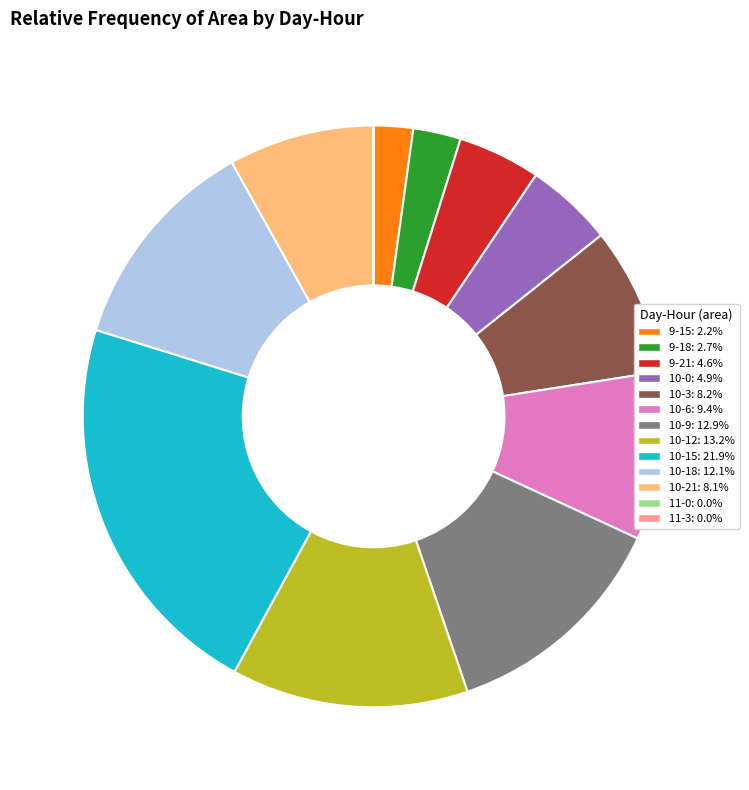

Does 10-9: 12.9% account for over 50% of the chart?

No